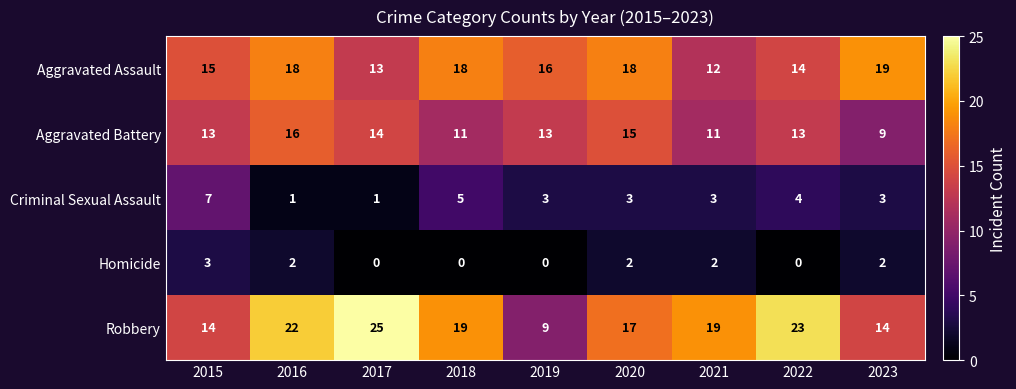

Is it true that Criminal Sexual Assault equals 8 at 2018?

False